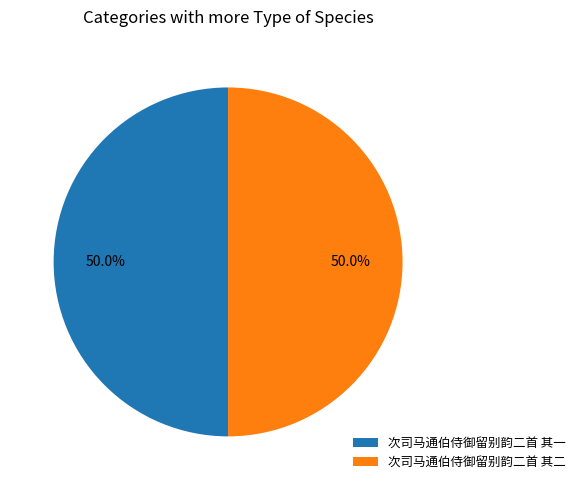

The 次司马通伯侍御留别韵二首 其二 slice represents 63% of the pie. True or false?

False